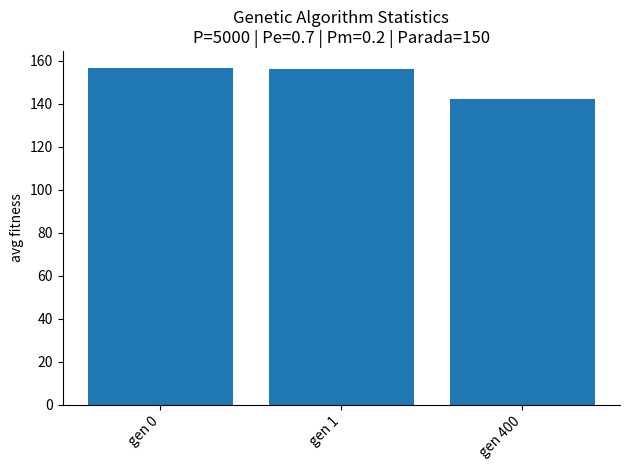

What is the smallest value displayed?

142.2